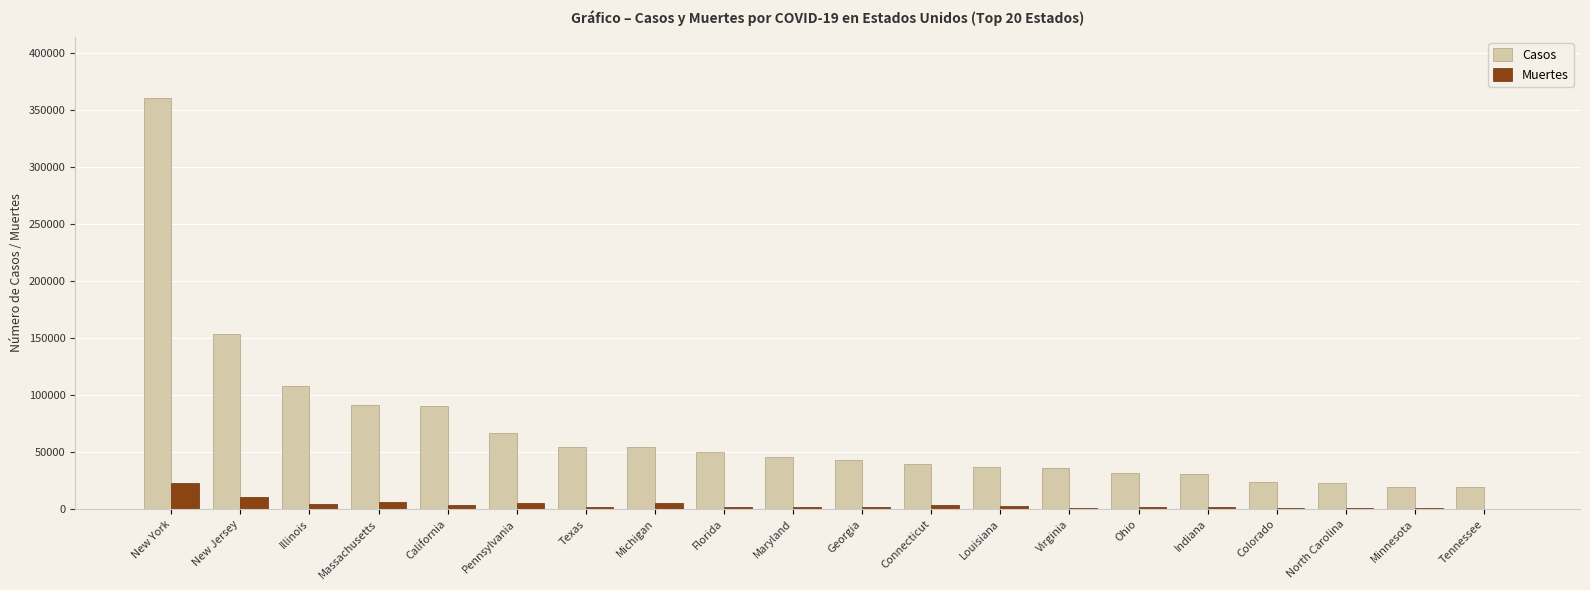

What is the difference between the Casos values at Michigan and Louisiana?

17325